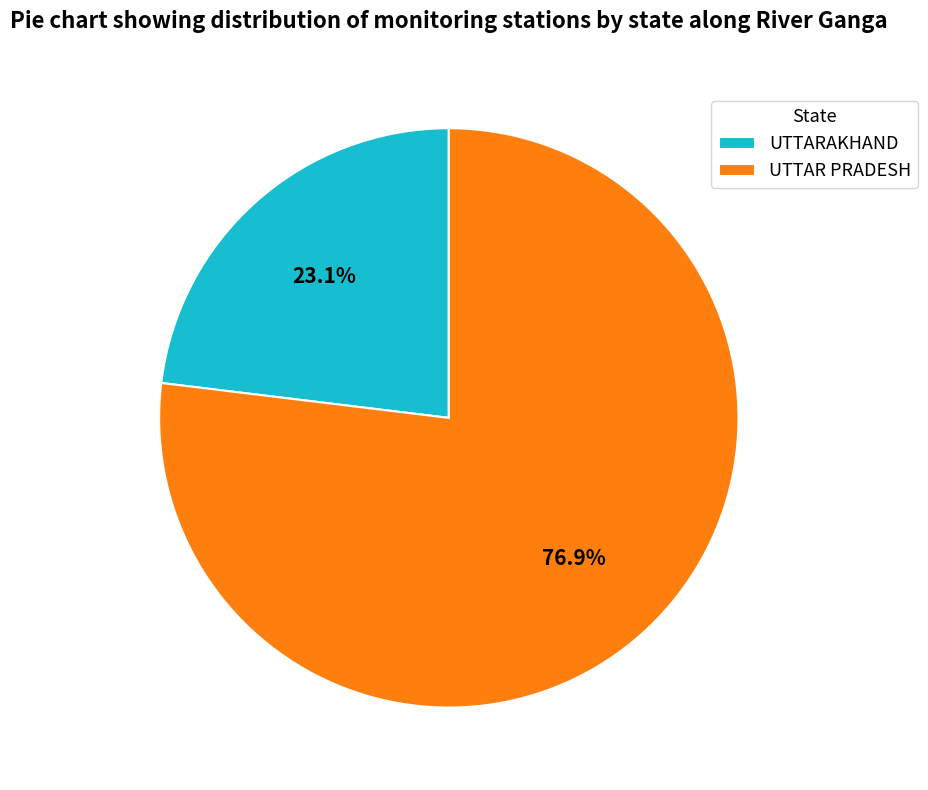

Which slice is the largest?

UTTAR PRADESH